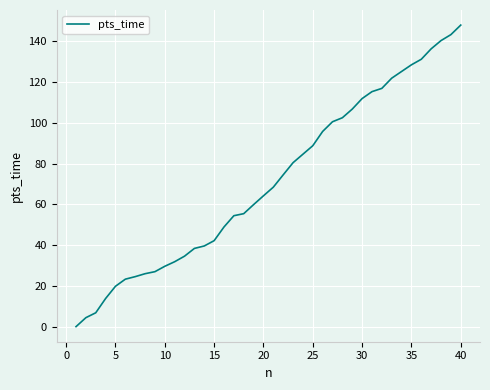

What is the maximum value shown in the chart?

147.9